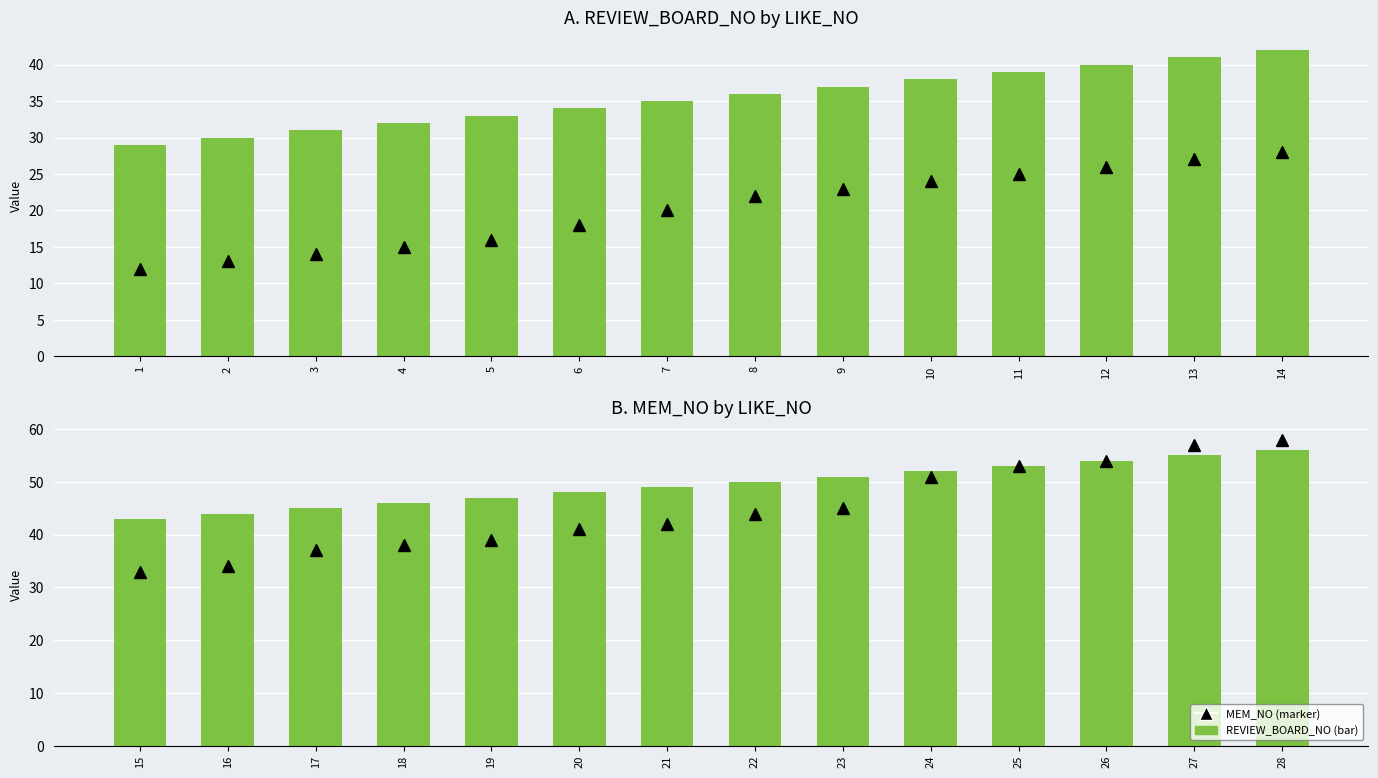

How many data points in REVIEW_BOARD_NO (bar) are less than 50?

7